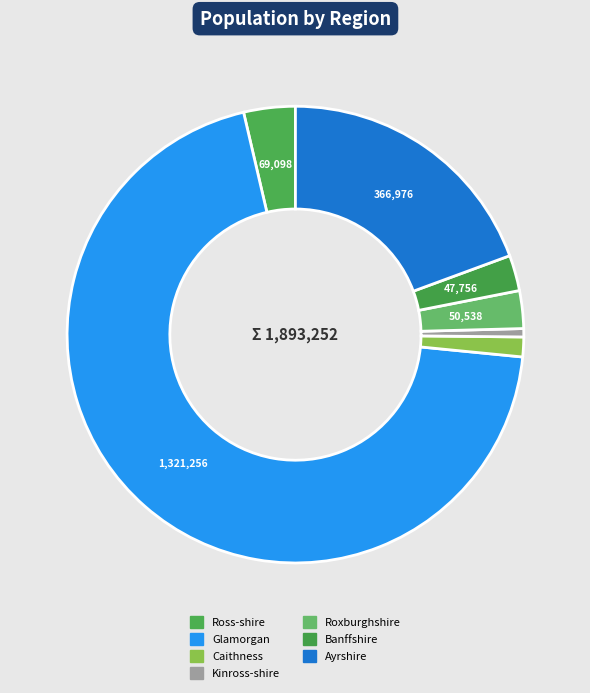

Which slice is the smallest?

Kinross-shire